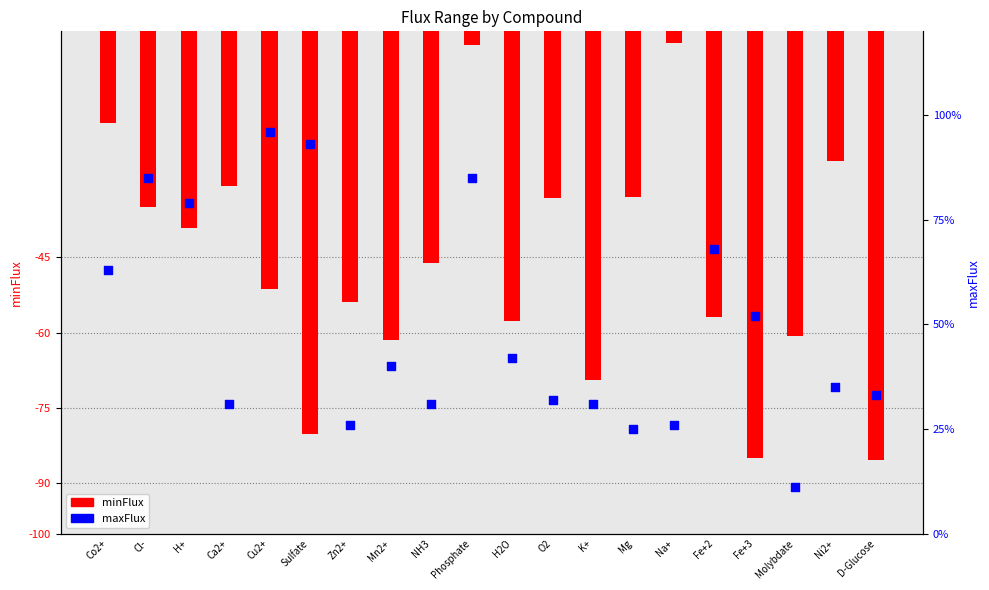

What are all the series names shown in the legend?

minFlux, maxFlux